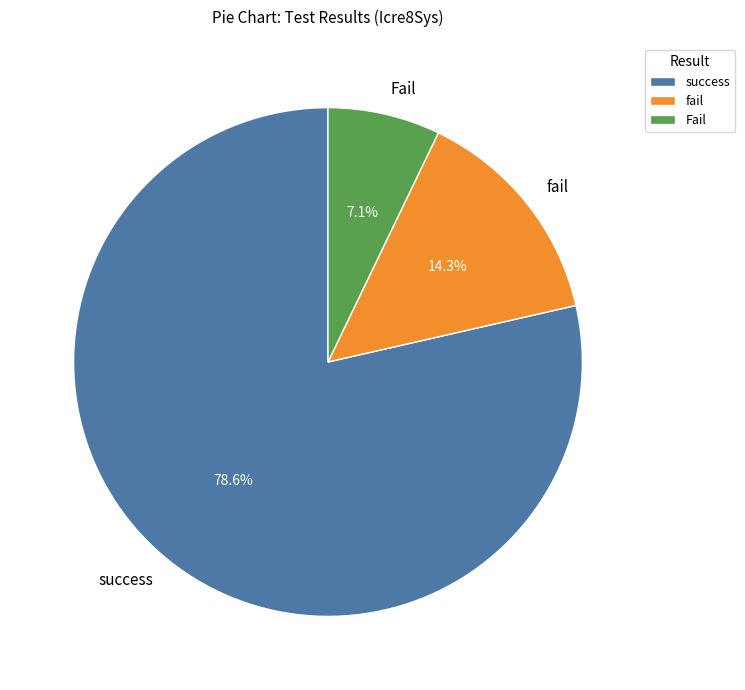

What is the largest slice in the pie chart?

success